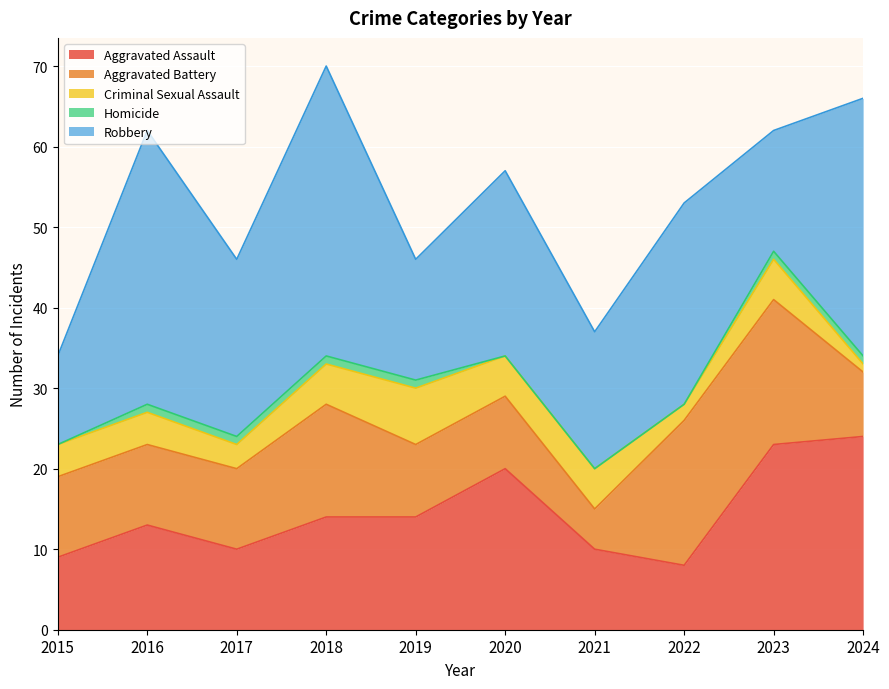

Is the value of Criminal Sexual Assault at 2017 greater than the value of Aggravated Assault at 2017?

No